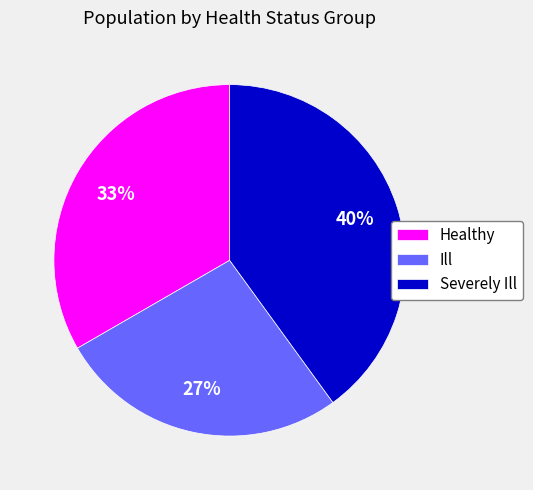

To the nearest percent, what portion does Healthy represent?

33%